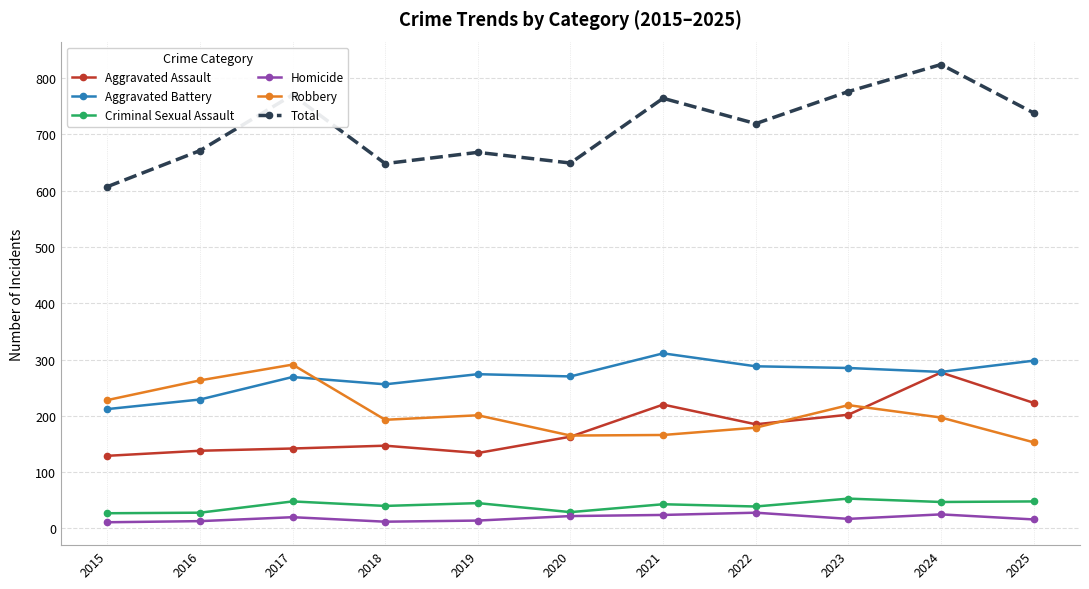

The Robbery series shows 380 at 2023. True or false?

False